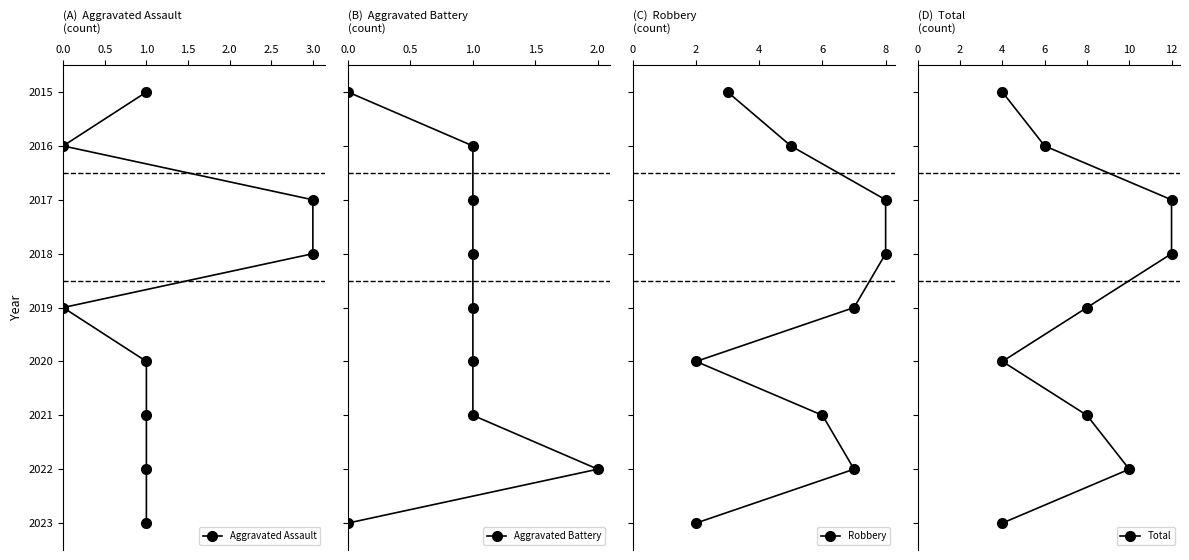

How many positive values does the Aggravated Battery series have?

8